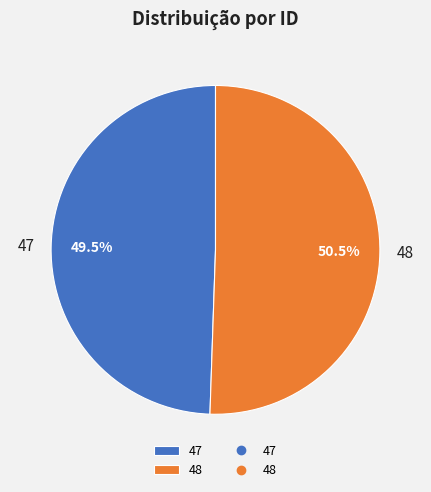

The 47 slice represents 61% of the pie. True or false?

False